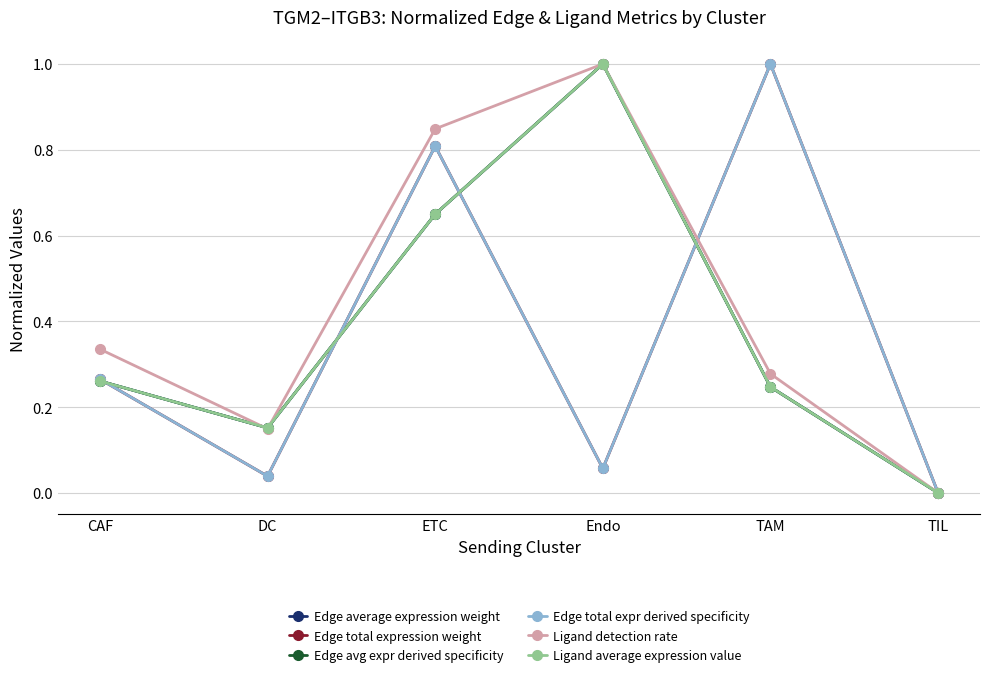

Does the chart have visible grid lines?

Yes